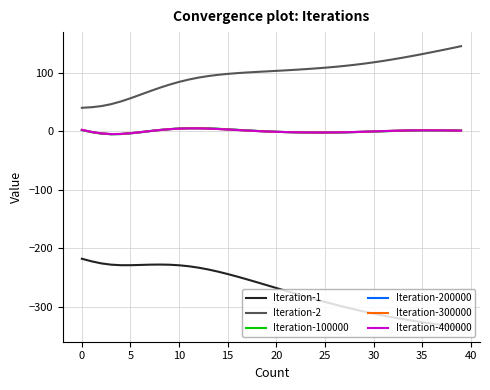

How many series are shown in this chart?

6